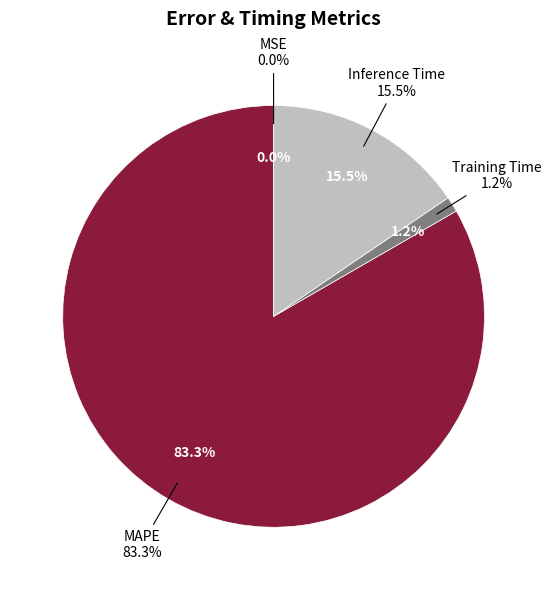

To the nearest percent, what is the difference between the MAPE and Inference Time slice percentages?

68%